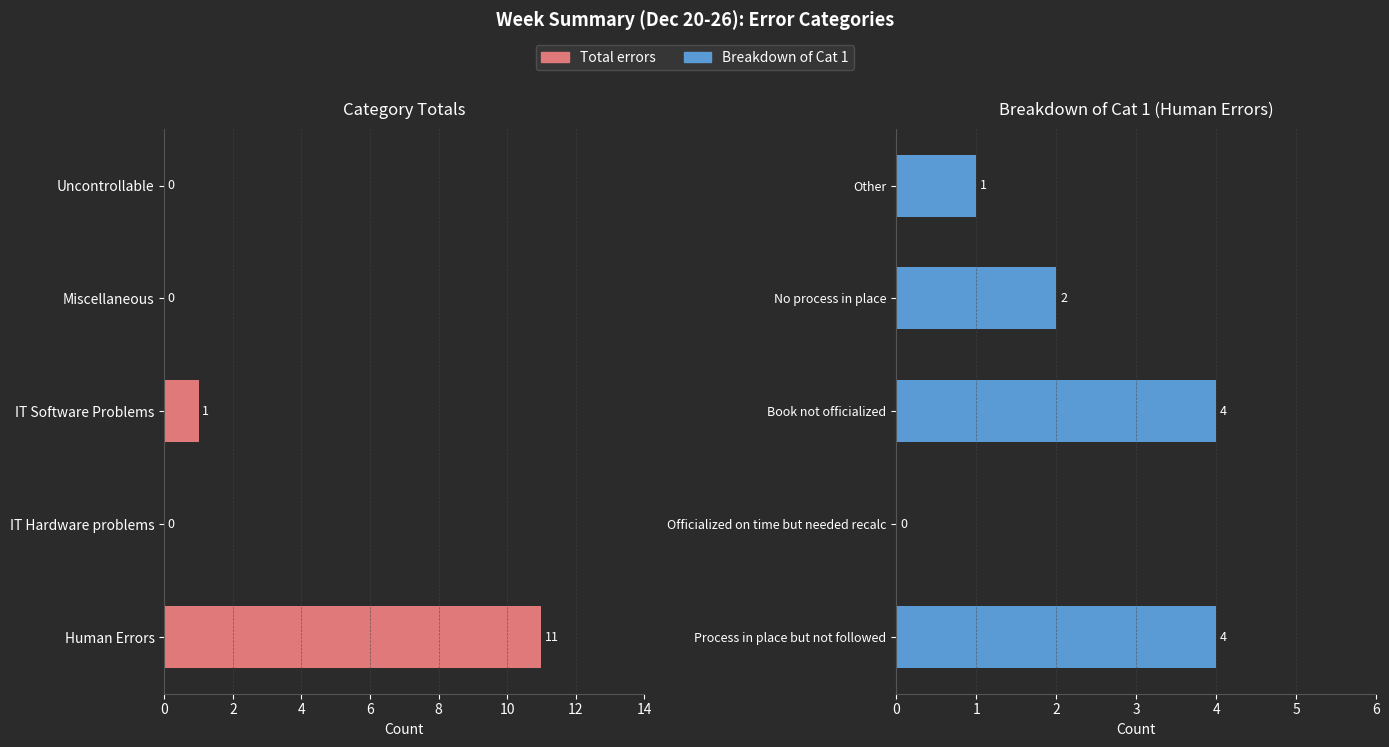

How many bars are there in total?

10